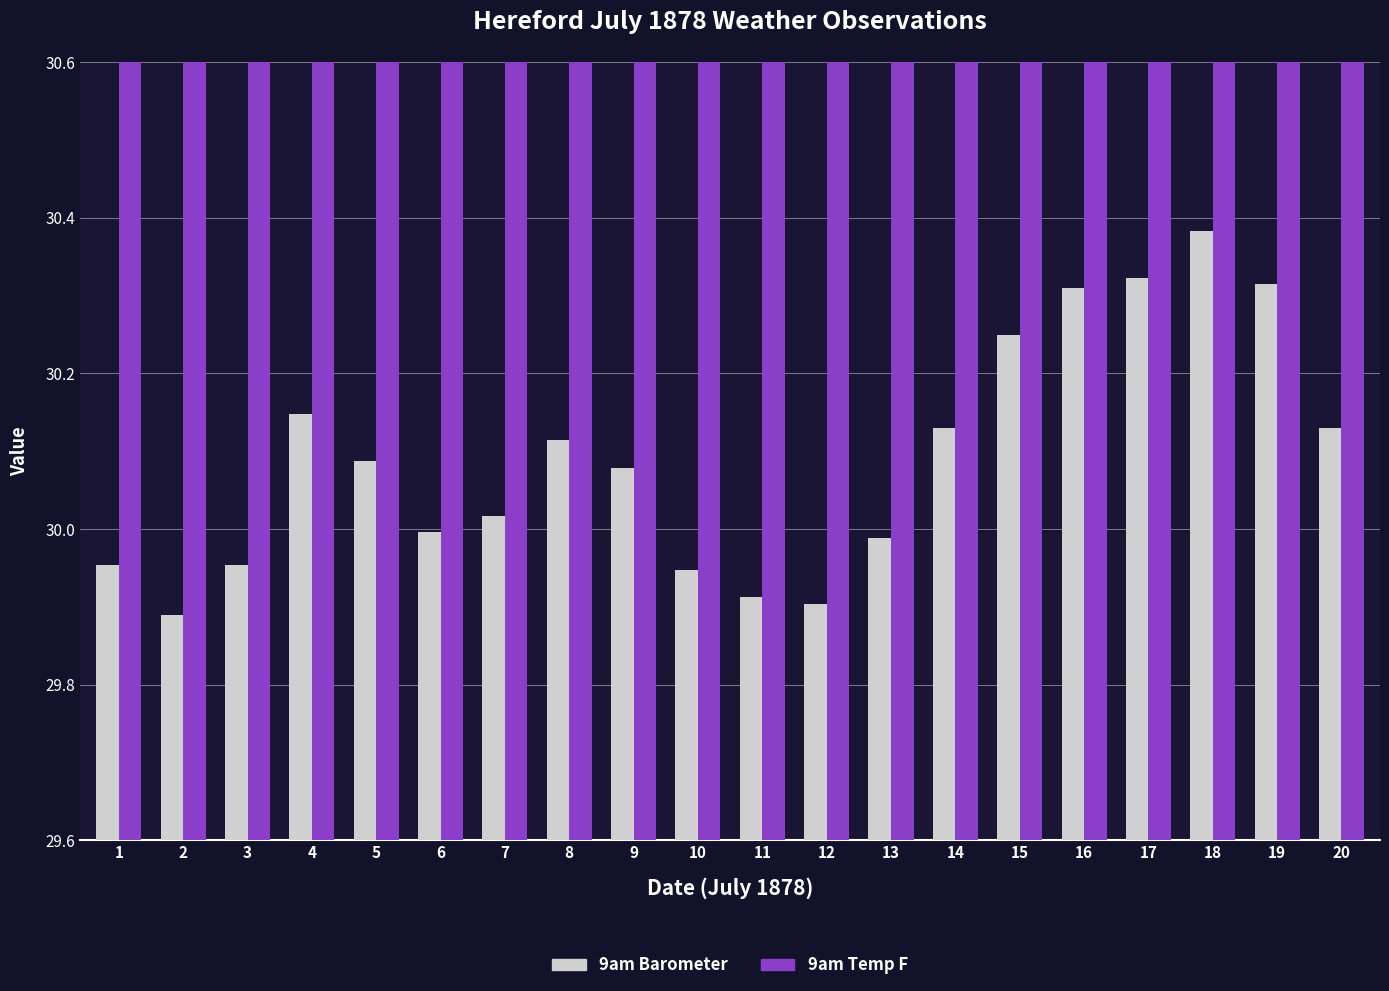

Reading left to right, extract all data points from this chart.

9am Barometer: 1=30.0	2=29.9	3=30.0	4=30.1	5=30.1	6=30.0	7=30.0	8=30.1	9=30.1	10=29.9	11=29.9	12=29.9	13=30.0	14=30.1	15=30.2	16=30.3	17=30.3	18=30.4	19=30.3	20=30.1
9am Temp F: 1=56.1	2=54.9	3=59.8	4=63.5	5=64.0	6=65.8	7=63.9	8=64.0	9=64.0	10=58.7	11=57.1	12=62.7	13=56.9	14=61.6	15=63.6	16=63.6	17=69.5	18=70.1	19=67.4	20=76.2